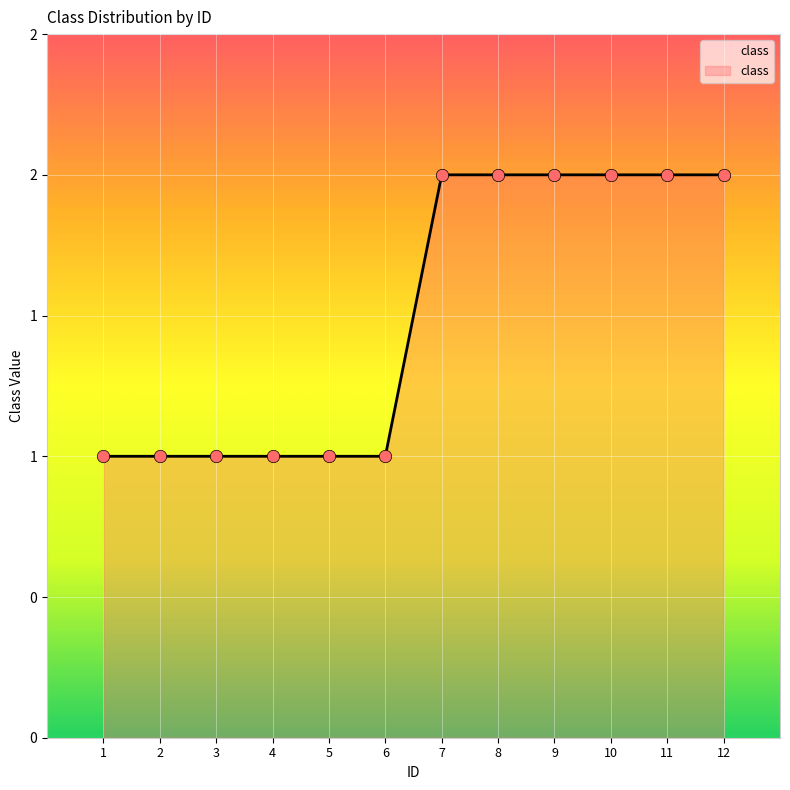

What is the change in value from 4 to 7?

+1